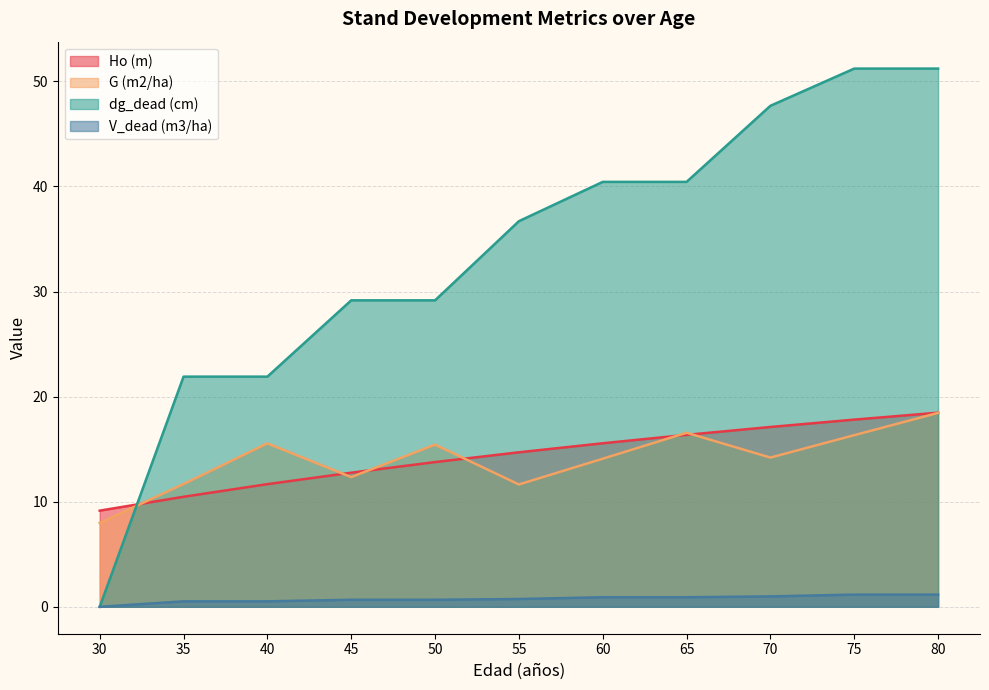

Does the chart have visible grid lines?

Yes